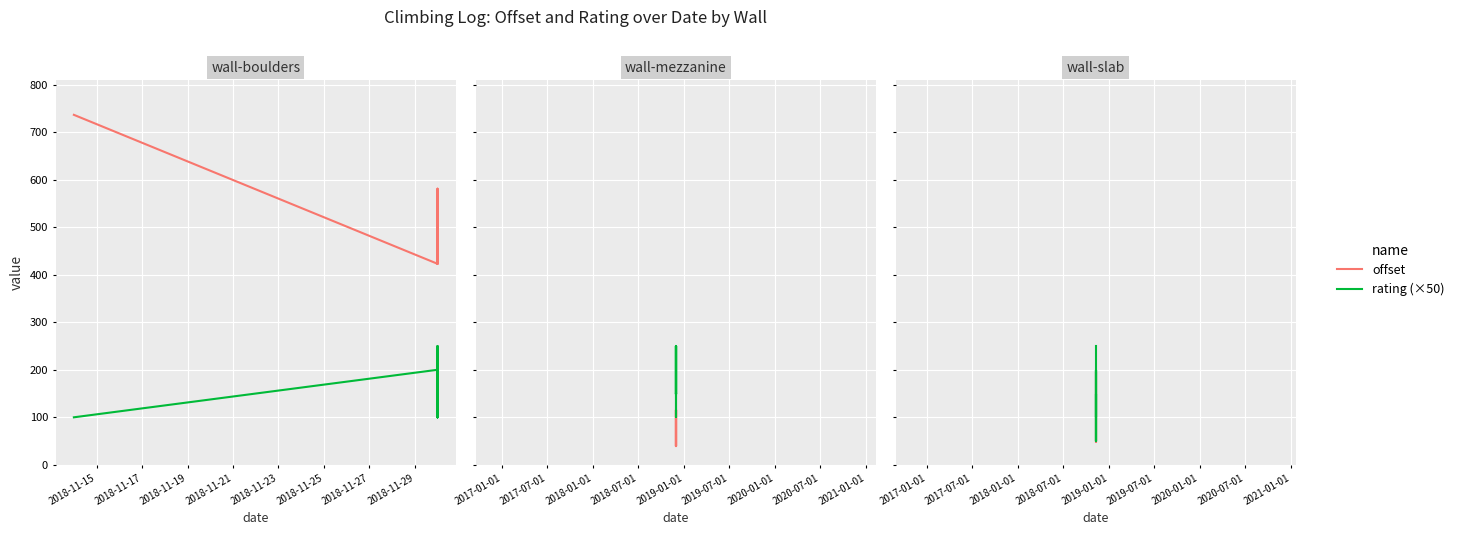

What is the label of the 8th point from the left?

2018-11-29